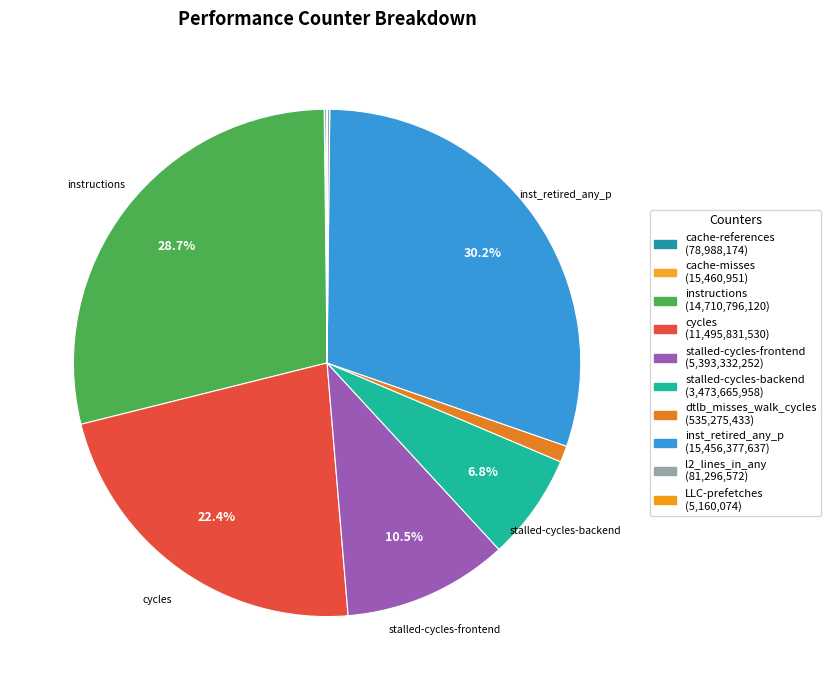

Which slice is the largest?

inst_retired_any_p